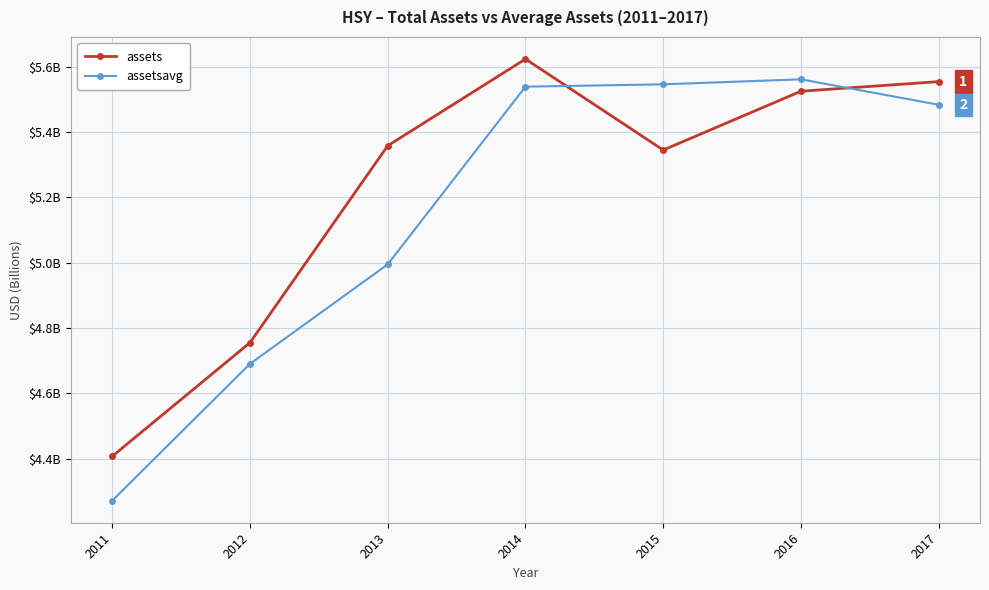

At how many categories does at least one series exceed 5443909148?

4